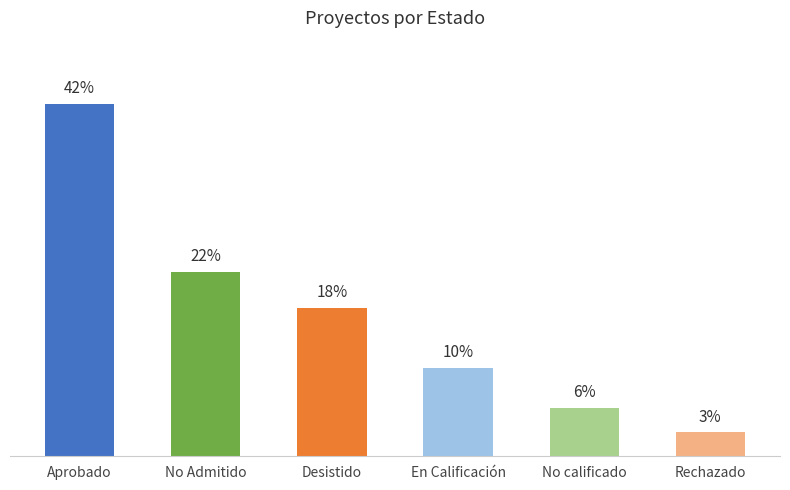

Does the chart contain any negative values?

No